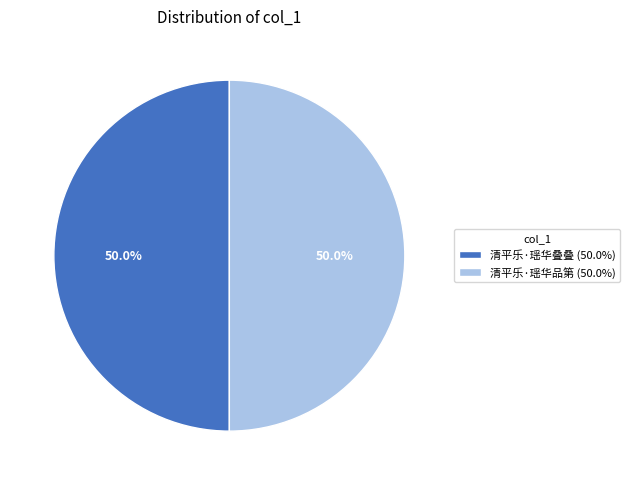

Do 清平乐·瑶华叠叠 (50.0%) and 清平乐·瑶华品第 (50.0%) together represent more than half of the pie?

Yes